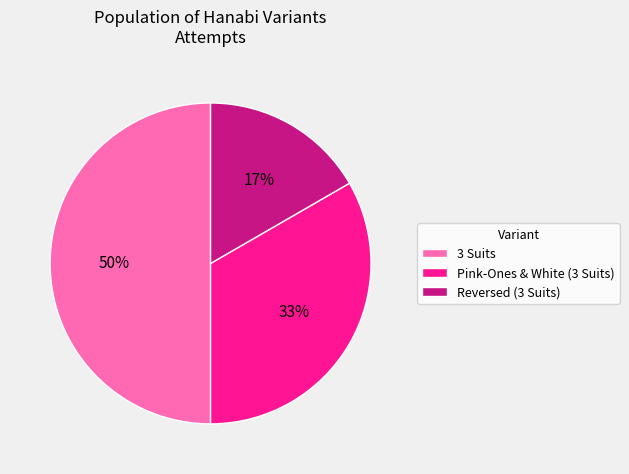

How many slices are in this pie chart?

3